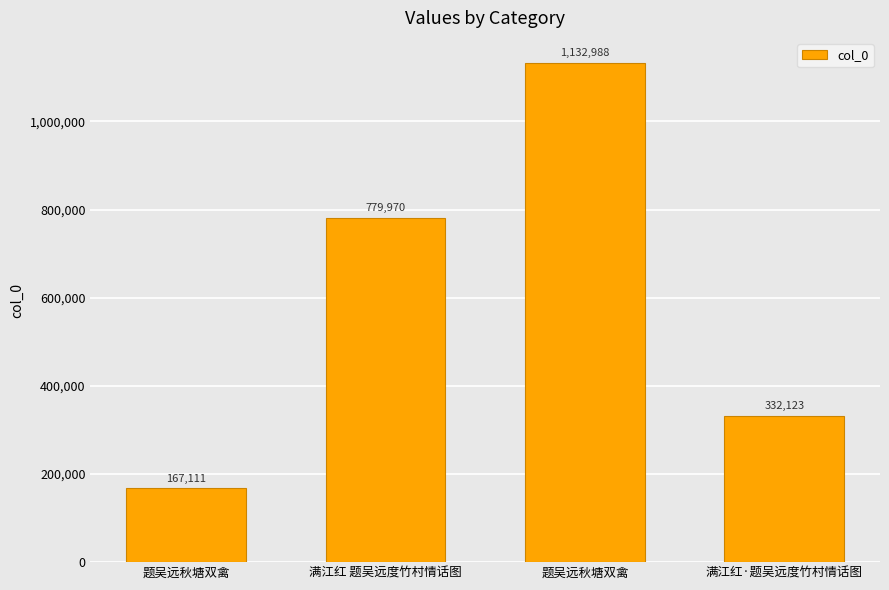

How many bars are there in total?

4